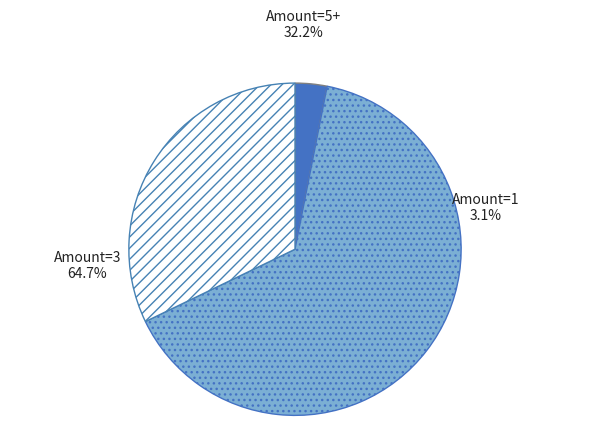

Which category has the smallest portion of the pie?

1